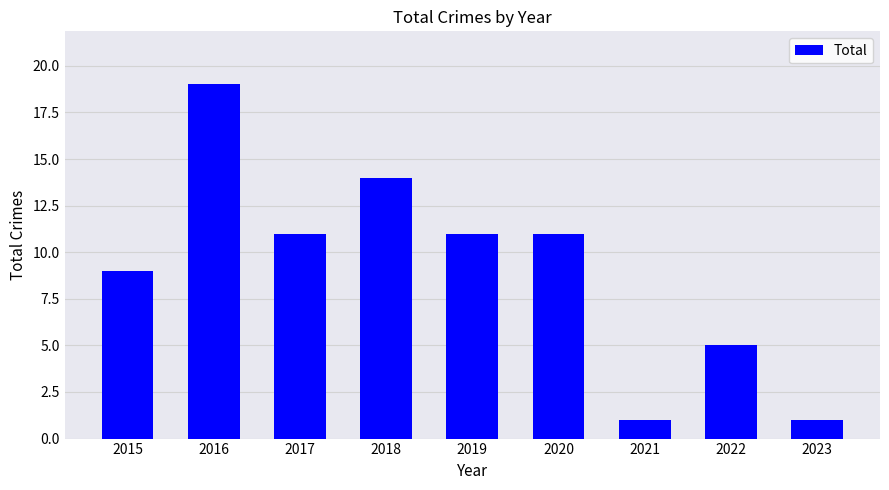

Reading left to right, list all the values displayed in this chart.

2015=9	2016=19	2017=11	2018=14	2019=11	2020=11	2021=1	2022=5	2023=1